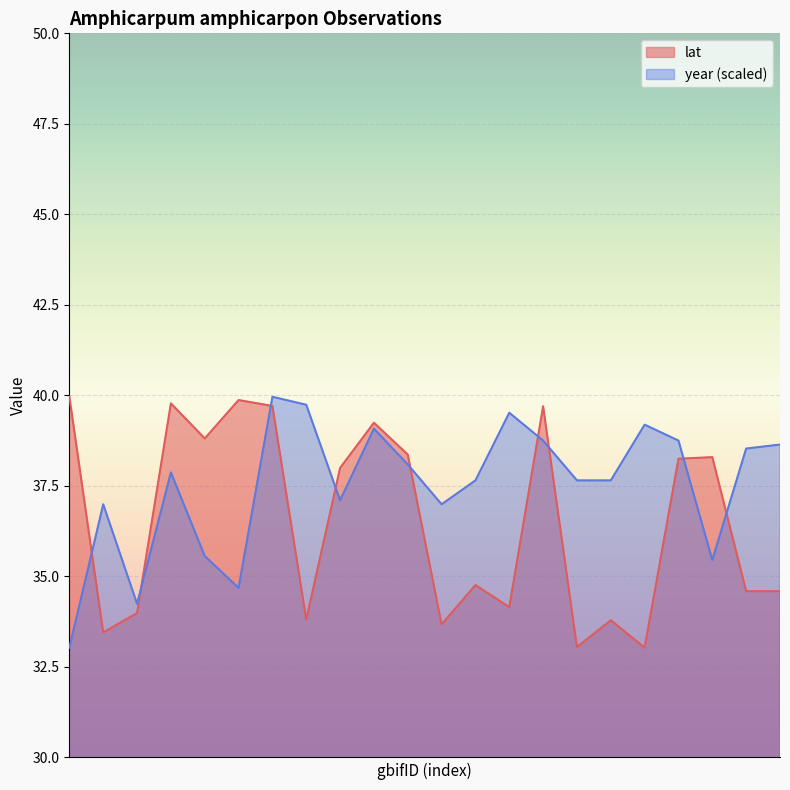

Where is the first local maximum for year?

1986943403